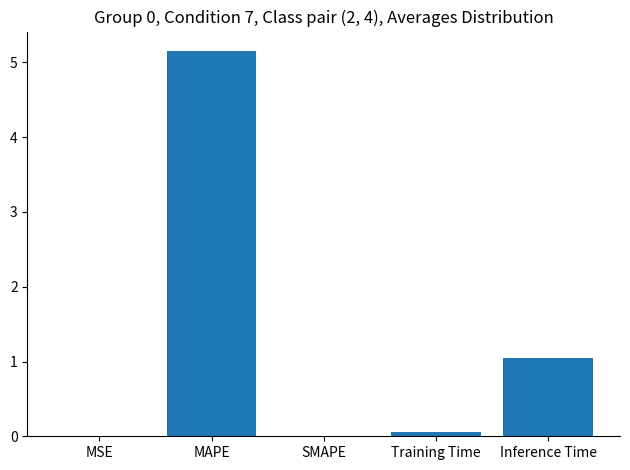

Which has a higher value, MSE or Inference Time?

Inference Time